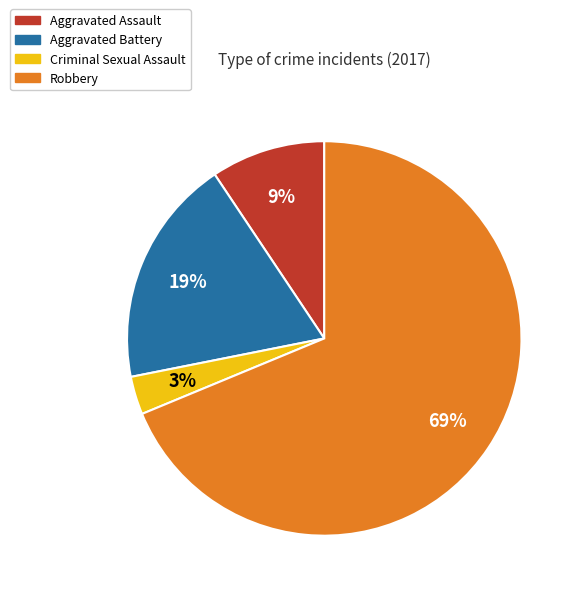

Which slice represents more than half of the pie?

Robbery